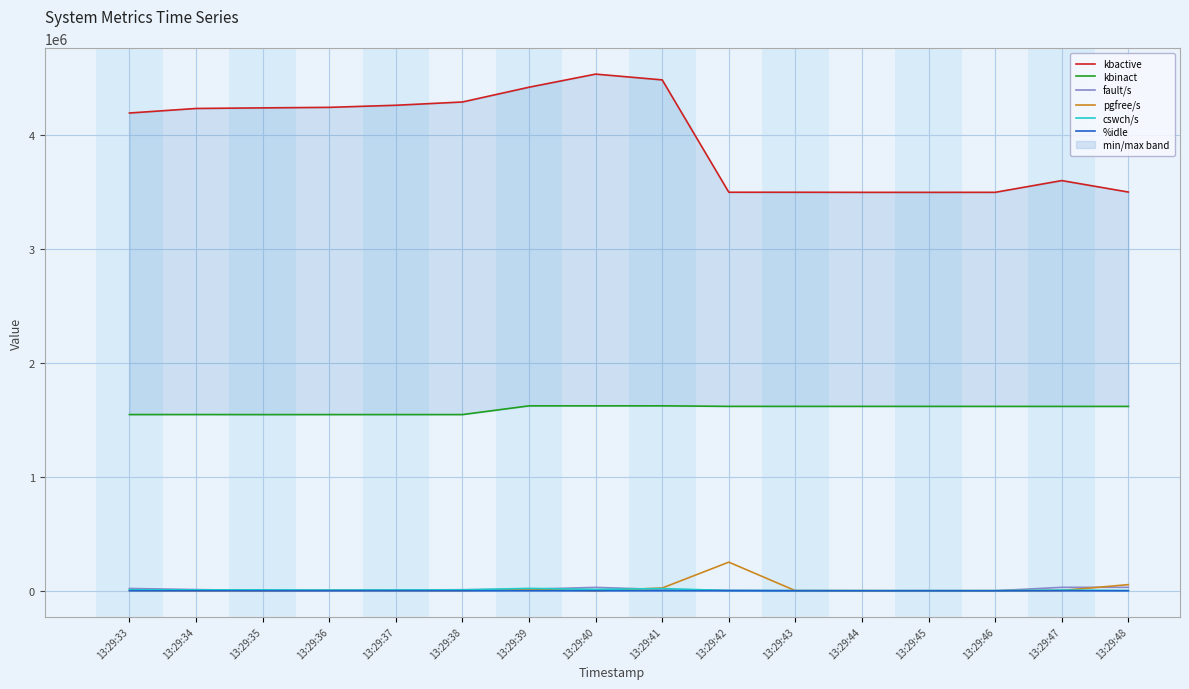

What is the greatest value displayed?

4537604.0